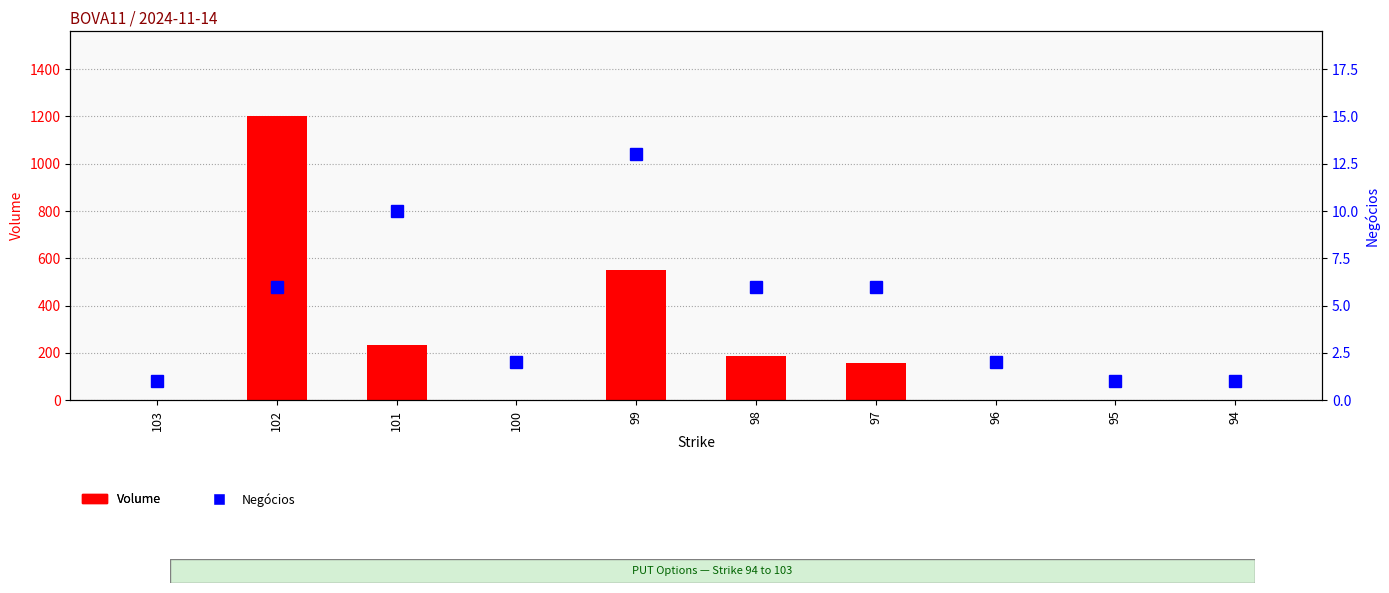

What is the difference between the highest and lowest values at 94?

0.2